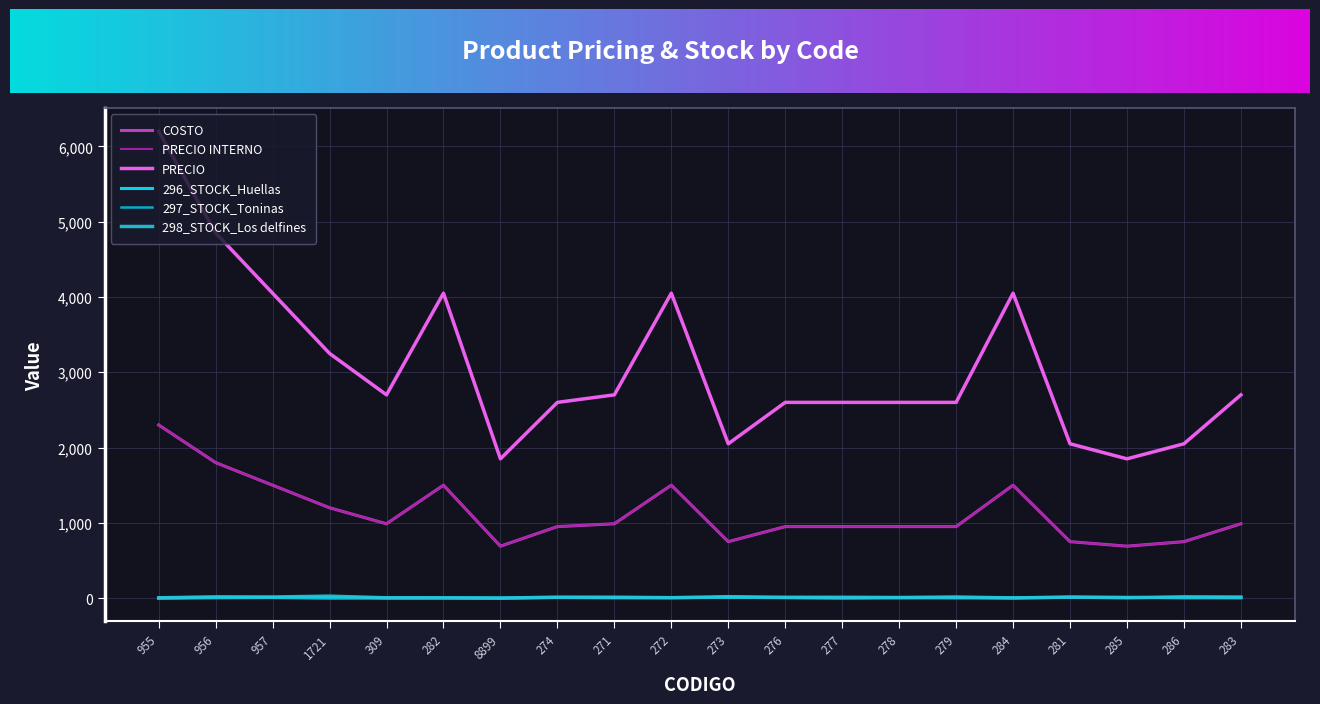

True or false: 296_STOCK_Huellas and COSTO intersect in this chart.

False